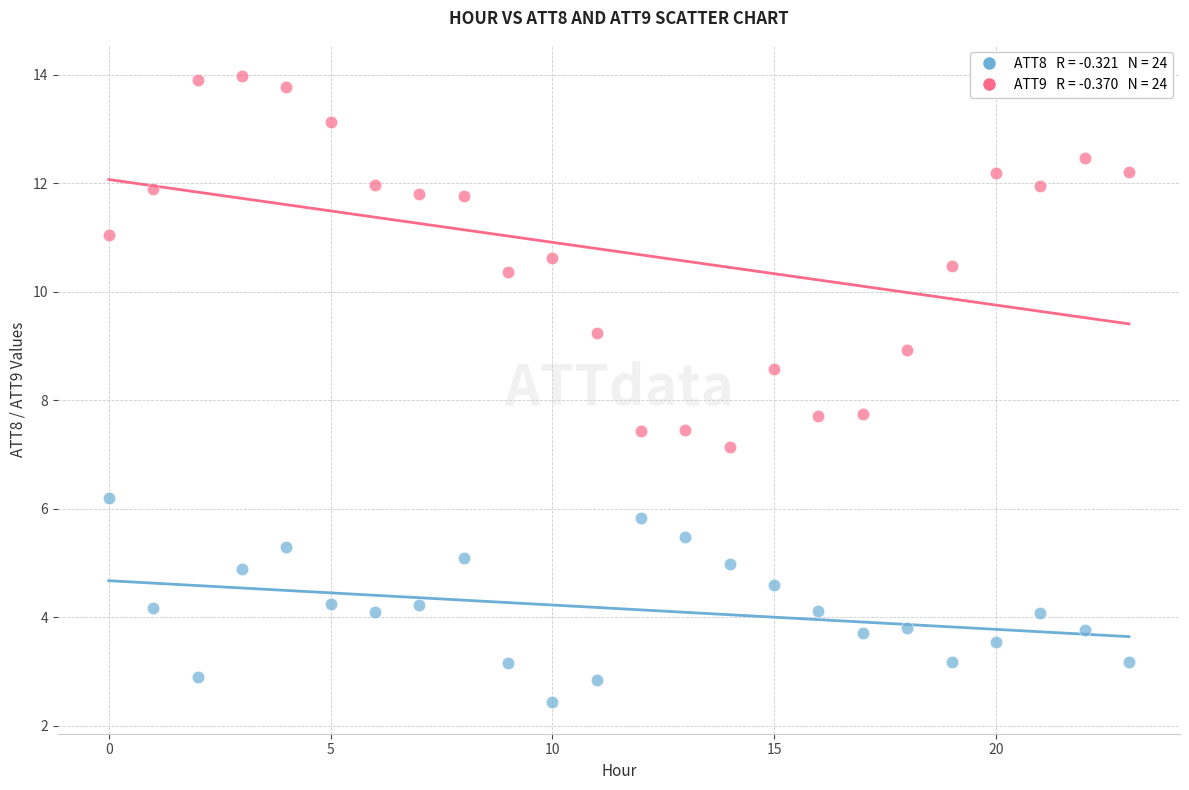

Across all data points, what is the range of Y values (max minus min)?

11.5